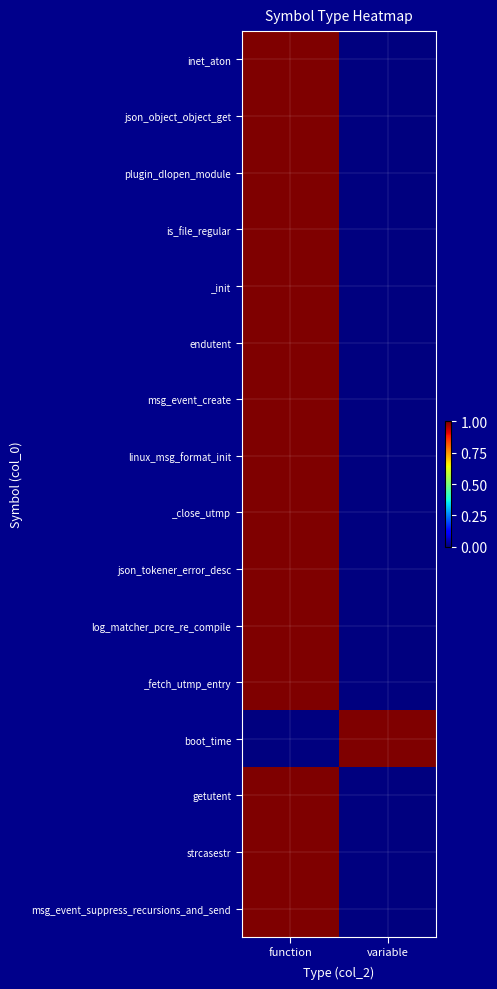

Which series has the largest total across all categories?

inet_aton